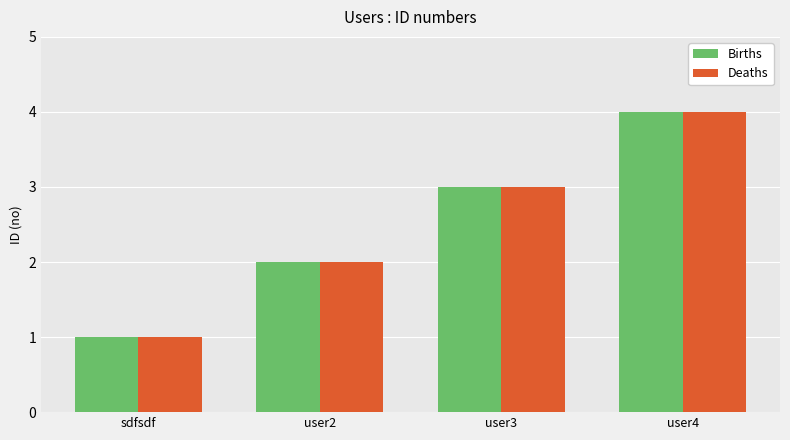

What is the label of the 2nd bar from the right?

user3